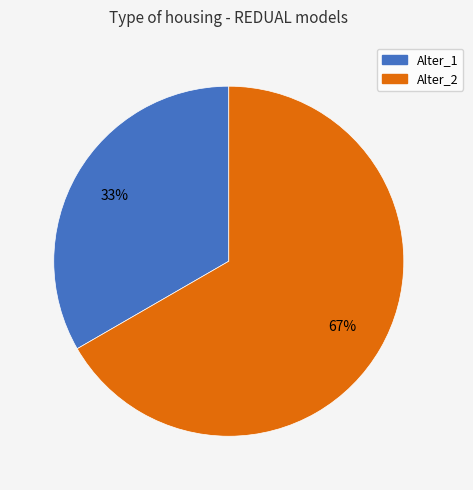

Is there any slice that represents more than half of the pie?

Yes